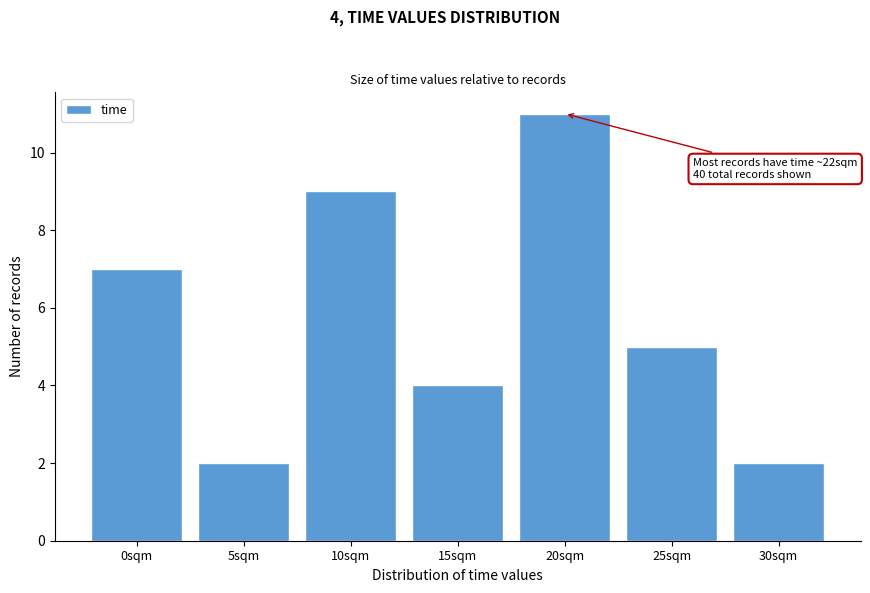

Reading left to right, what are all the values shown in this chart?

7	2	9	4	11	5	2